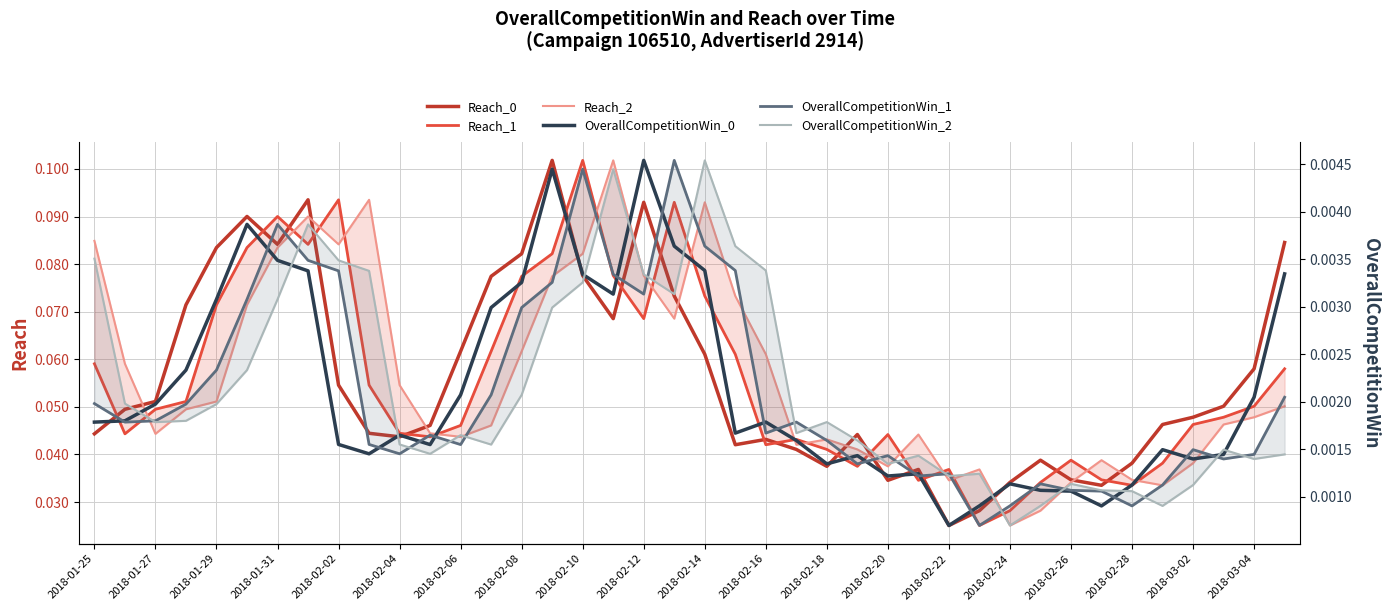

How many interior local valleys does the Reach_2 series have?

9